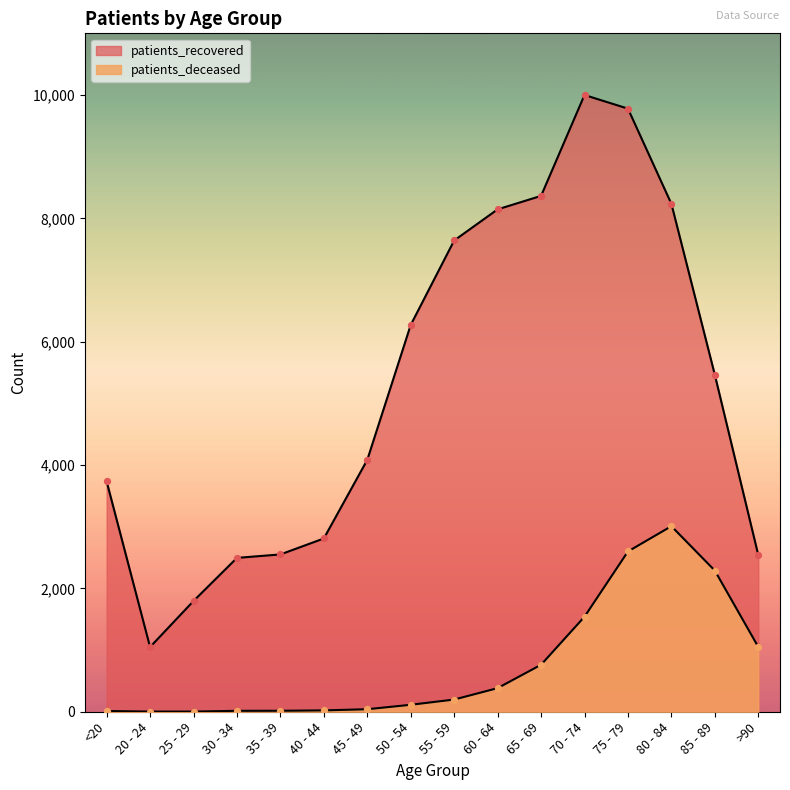

At which category is the sum across all series the highest?

75 - 79